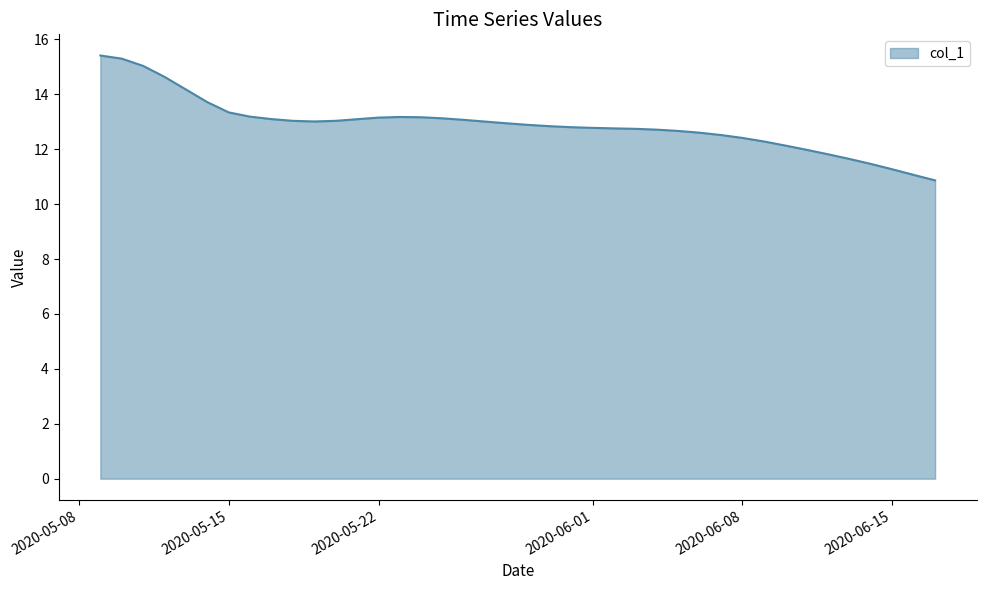

What is the maximum value shown in the chart?

15.4